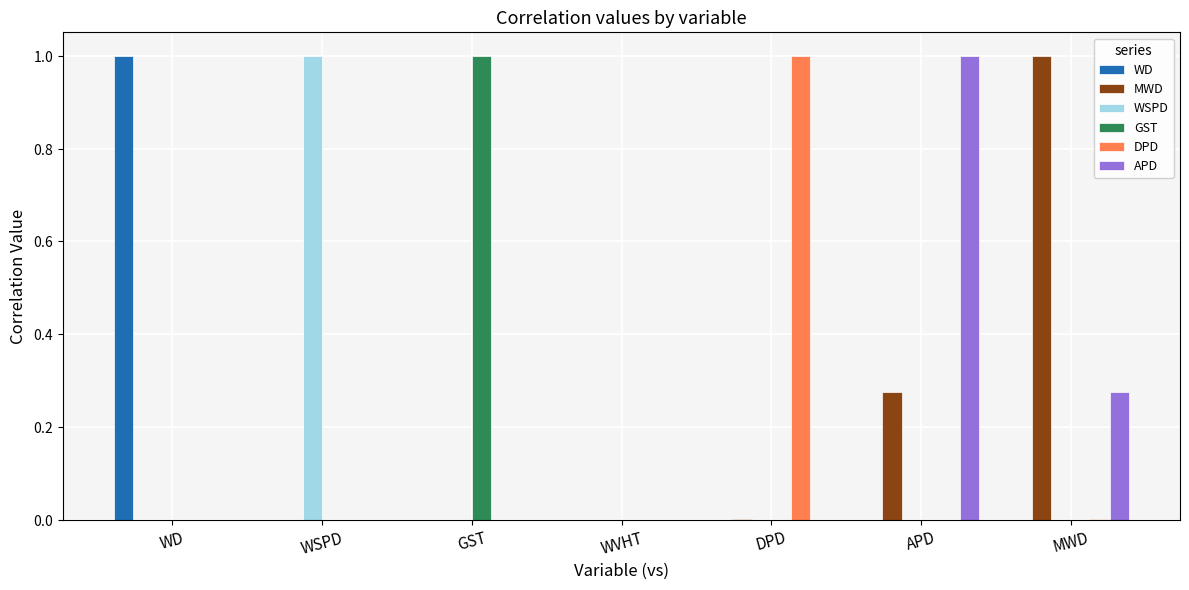

At how many categories does at least one series exceed 0?

7